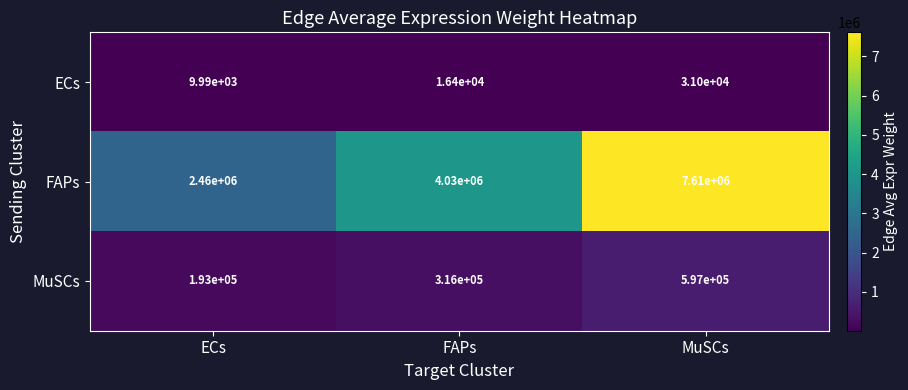

Rank the categories by FAPs value from highest to lowest.

MuSCs, FAPs, ECs